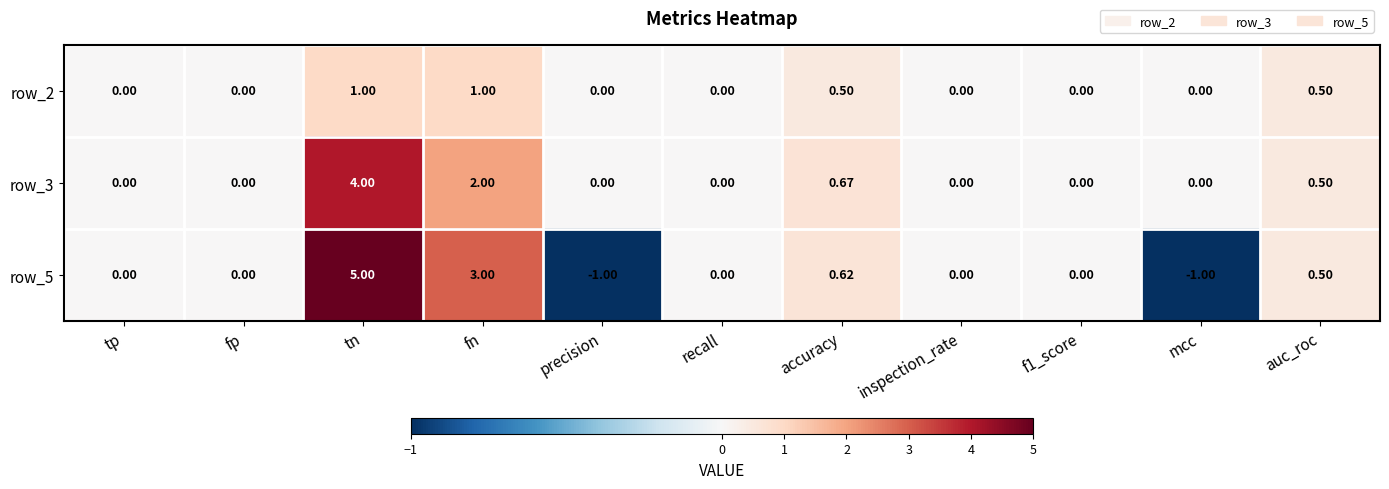

What is the difference between the highest and lowest values at tn?

4.0